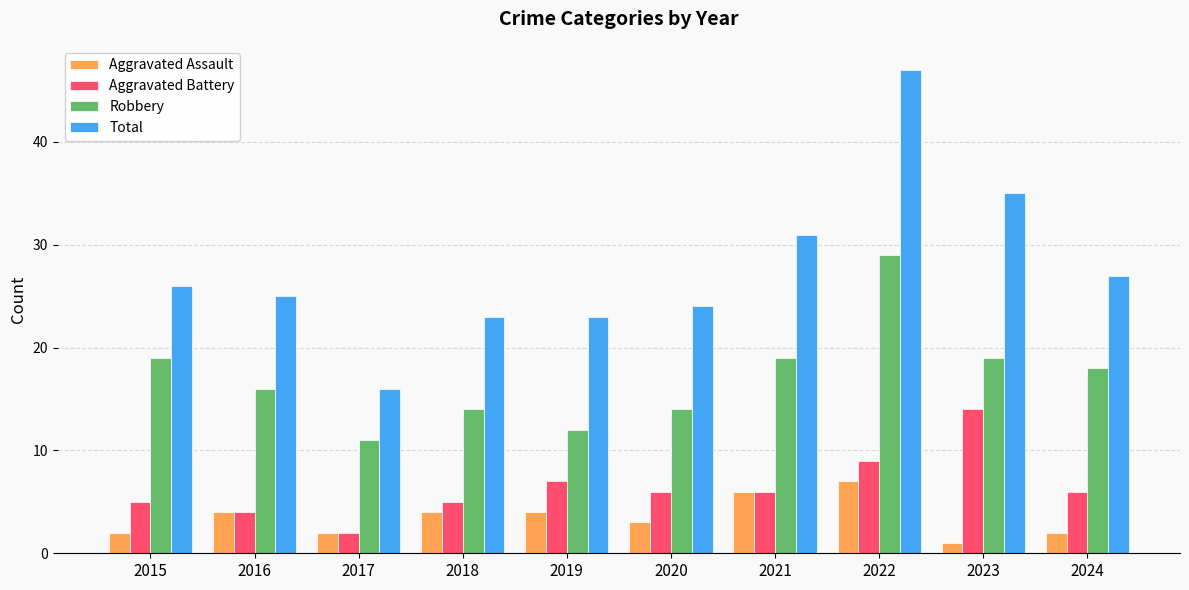

Reading left to right, transcribe all the data shown in this chart.

Aggravated Assault: 2015=2	2016=4	2017=2	2018=4	2019=4	2020=3	2021=6	2022=7	2023=1	2024=2
Aggravated Battery: 2015=5	2016=4	2017=2	2018=5	2019=7	2020=6	2021=6	2022=9	2023=14	2024=6
Robbery: 2015=19	2016=16	2017=11	2018=14	2019=12	2020=14	2021=19	2022=29	2023=19	2024=18
Total: 2015=26	2016=25	2017=16	2018=23	2019=23	2020=24	2021=31	2022=47	2023=35	2024=27